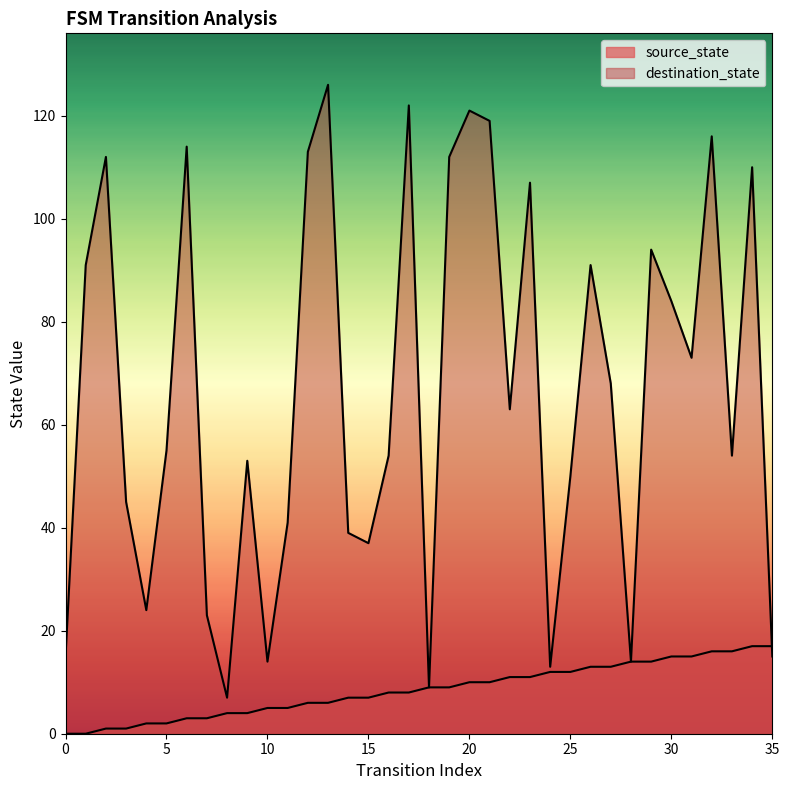

At which category is the sum across all series the highest?

13